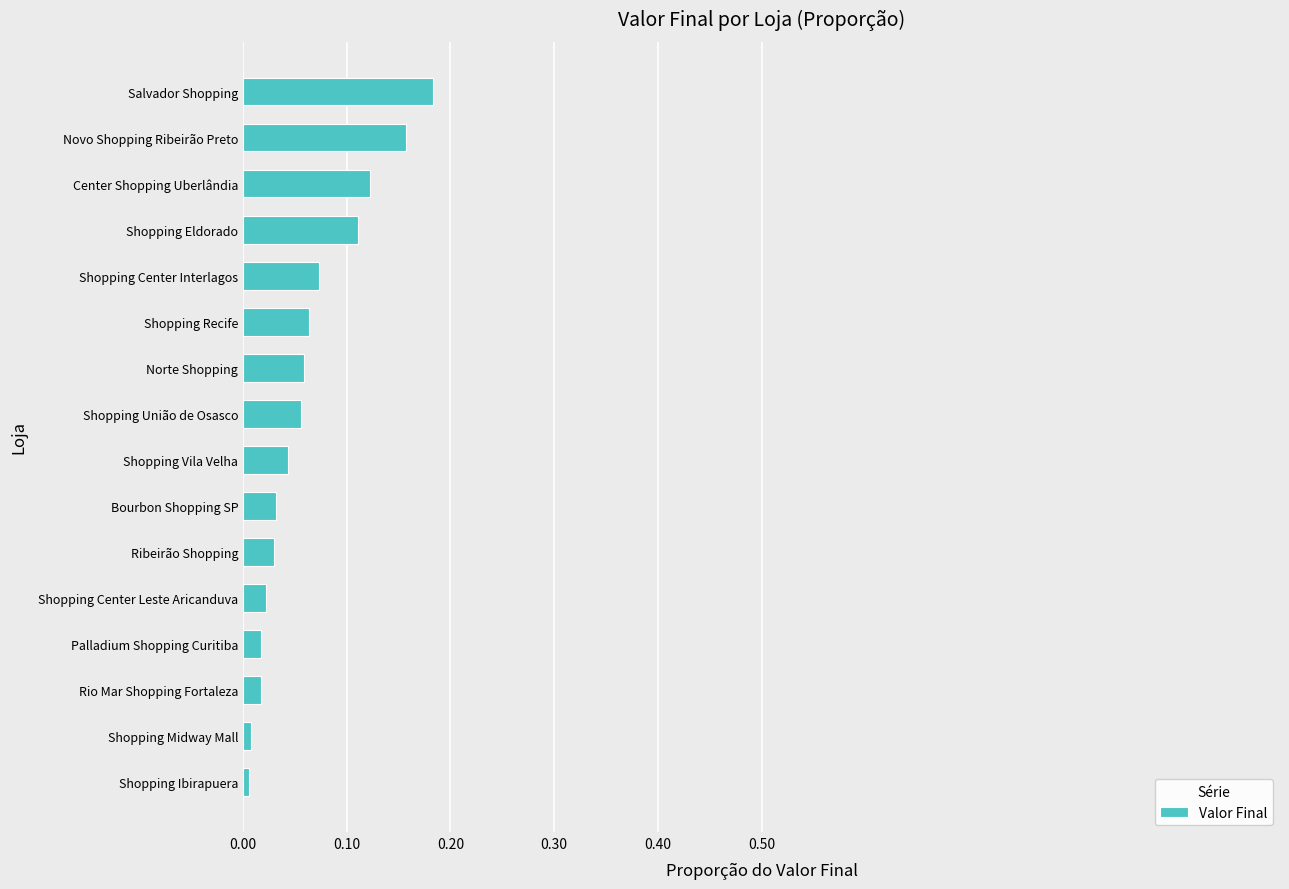

True or false: the data shows 0.0 at Shopping Midway Mall.

True